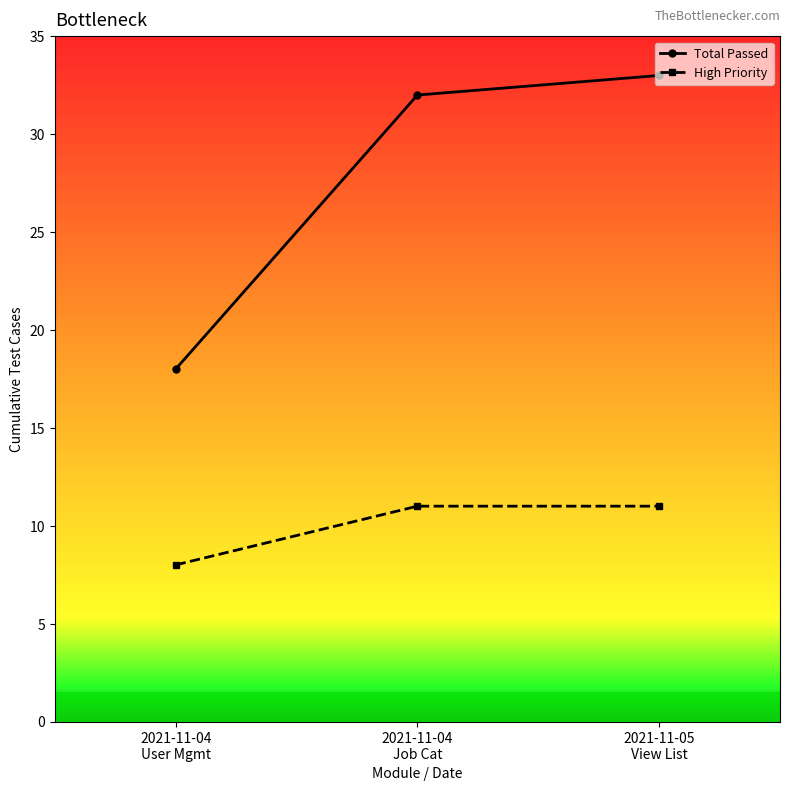

Which series has the largest total across all categories?

Total Passed